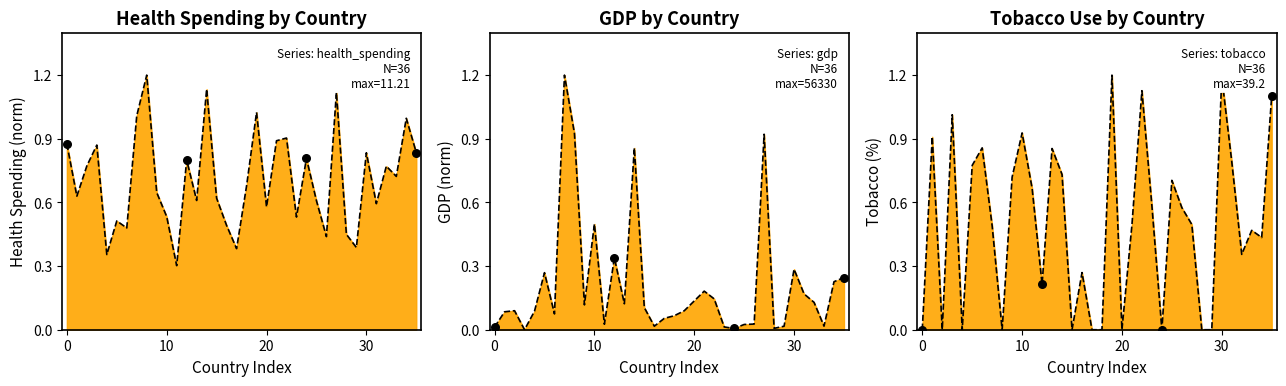

Which series has the largest total across all categories?

health_spending